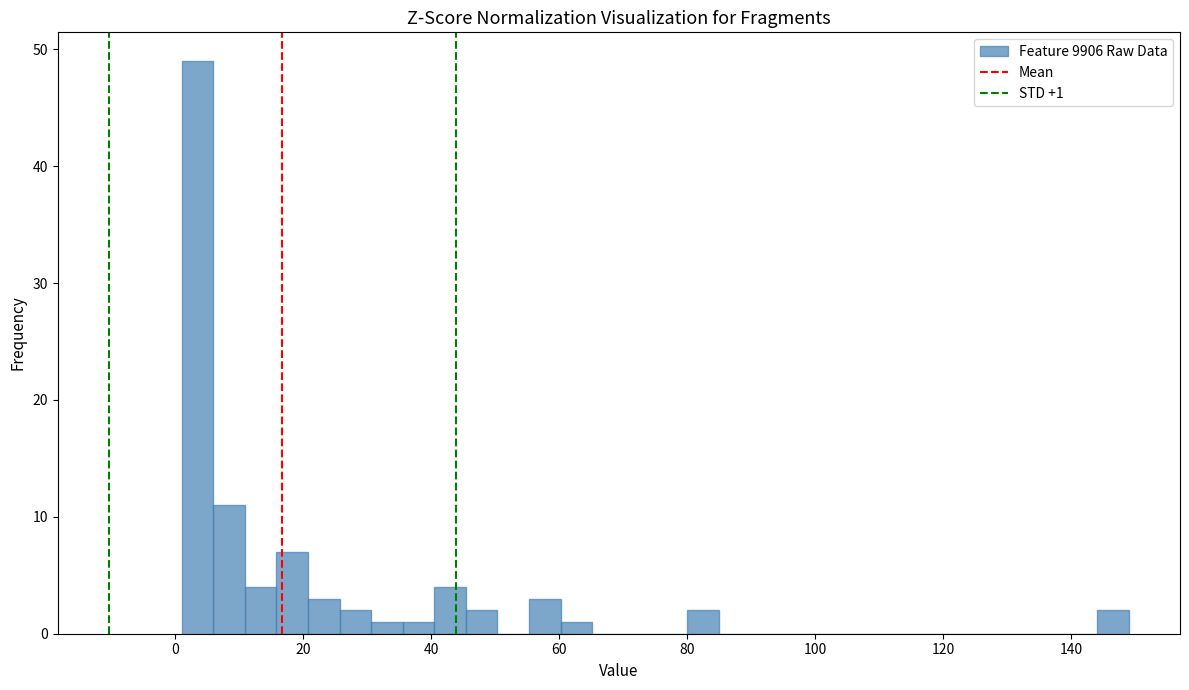

Around what value on the x-axis is the tallest bar? Give the approximate position of its centre, as read against the axis.

4